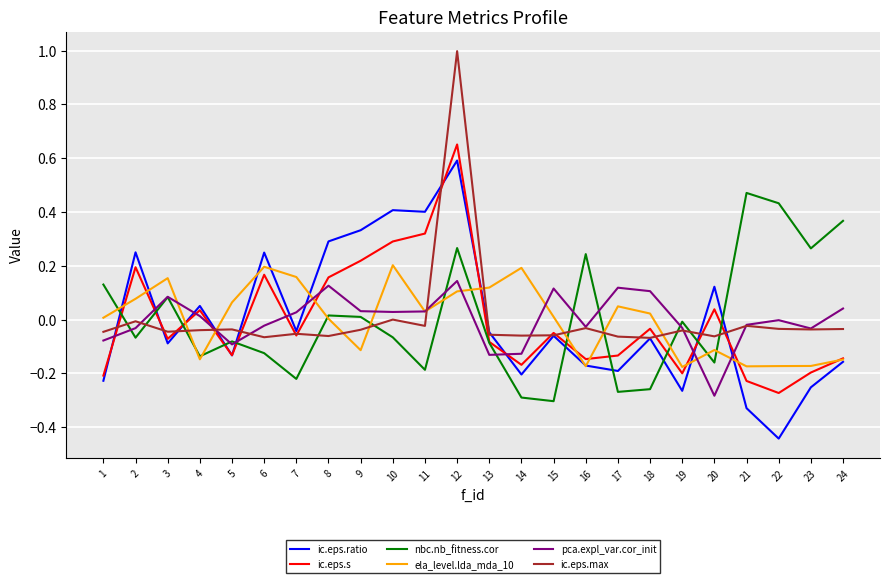

True or false: nbc.nb_fitness.cor and ela_level.lda_mda_10 cross at least once.

True